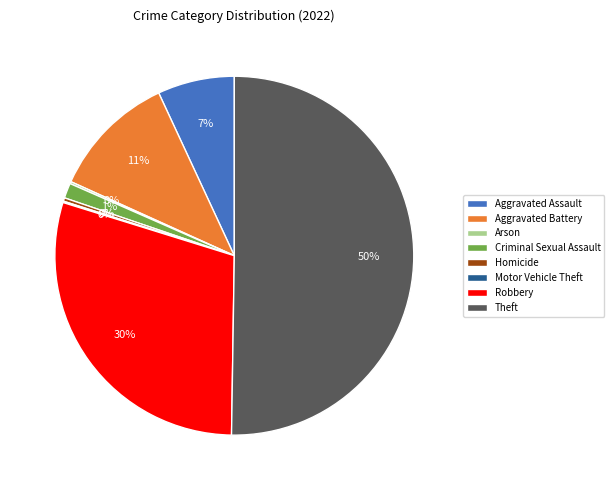

Which has a higher value, Homicide or Theft?

Theft